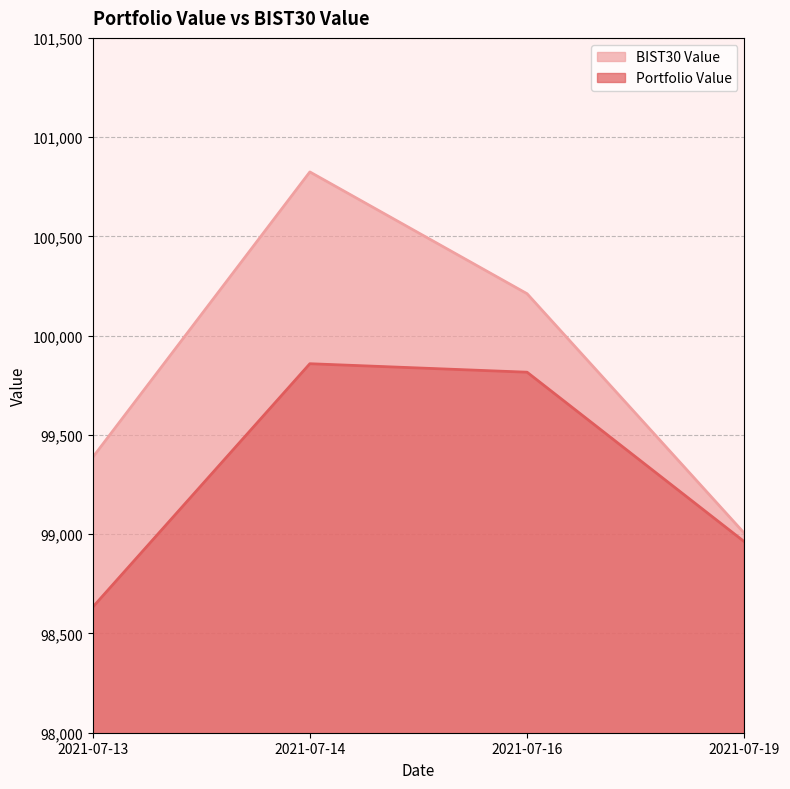

Between 2021-07-13 and 2021-07-19, which series saw the biggest shift?

BIST30 Value